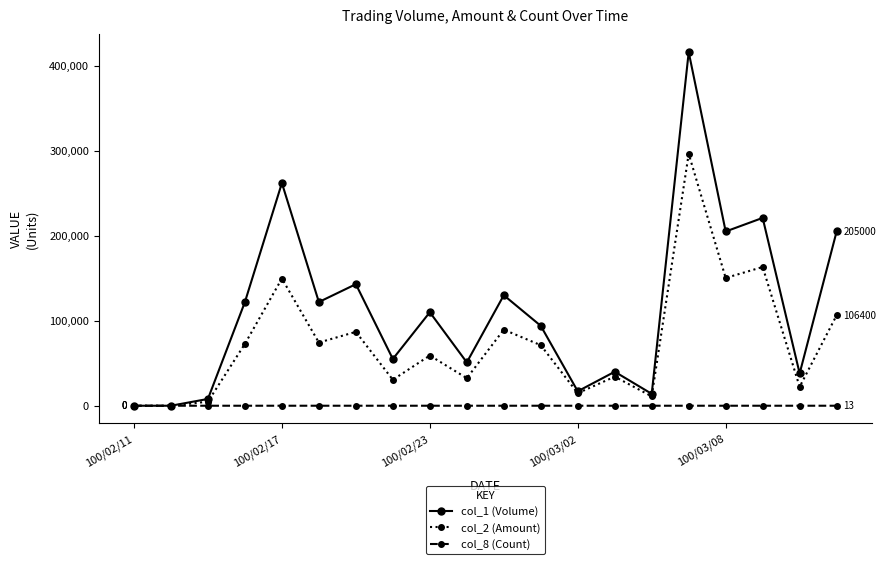

Which series has the widest spread of values?

col_1 (Volume)